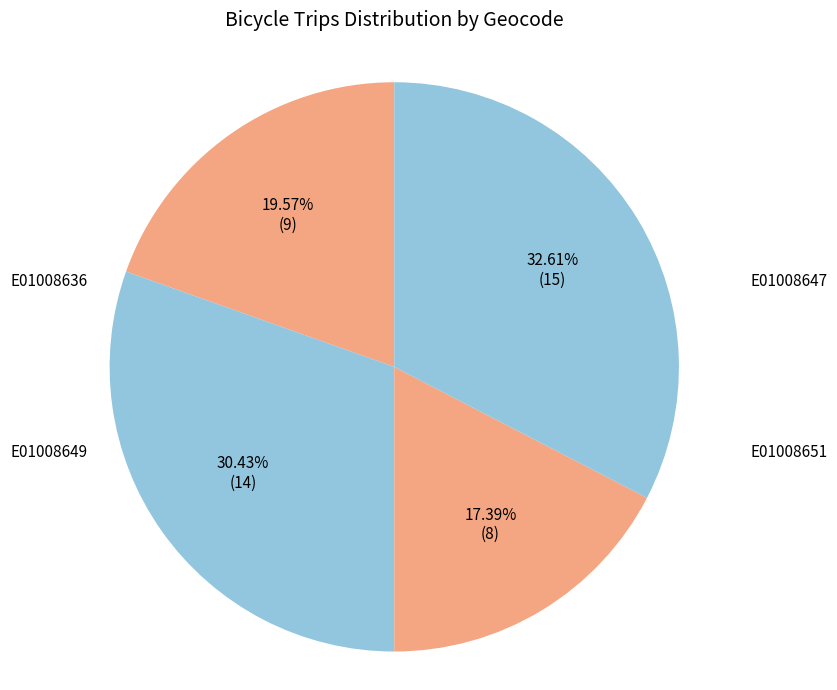

Which has a higher value, E01008651 or E01008647?

E01008651